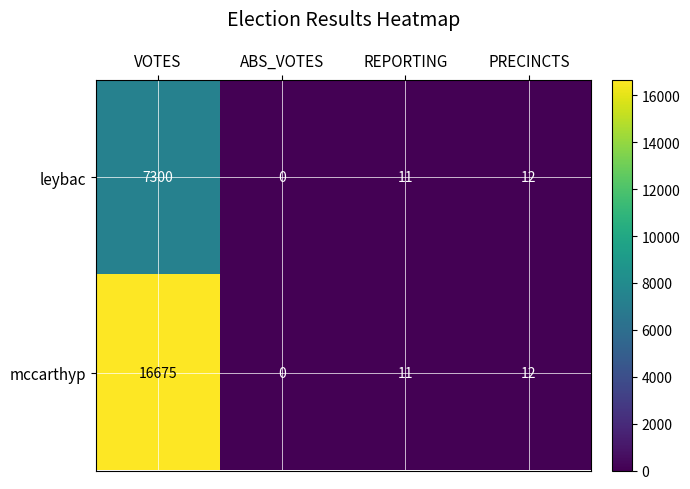

What is the highest value of the mccarthyp series?

16675